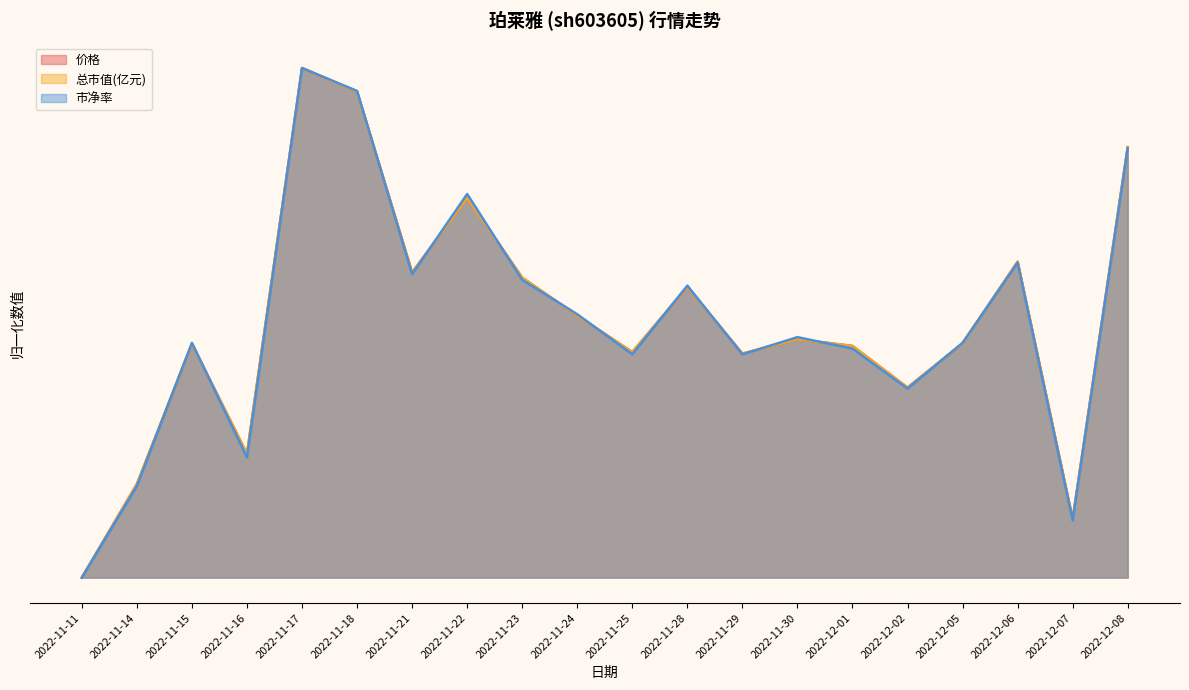

How many data points does each series have?

20